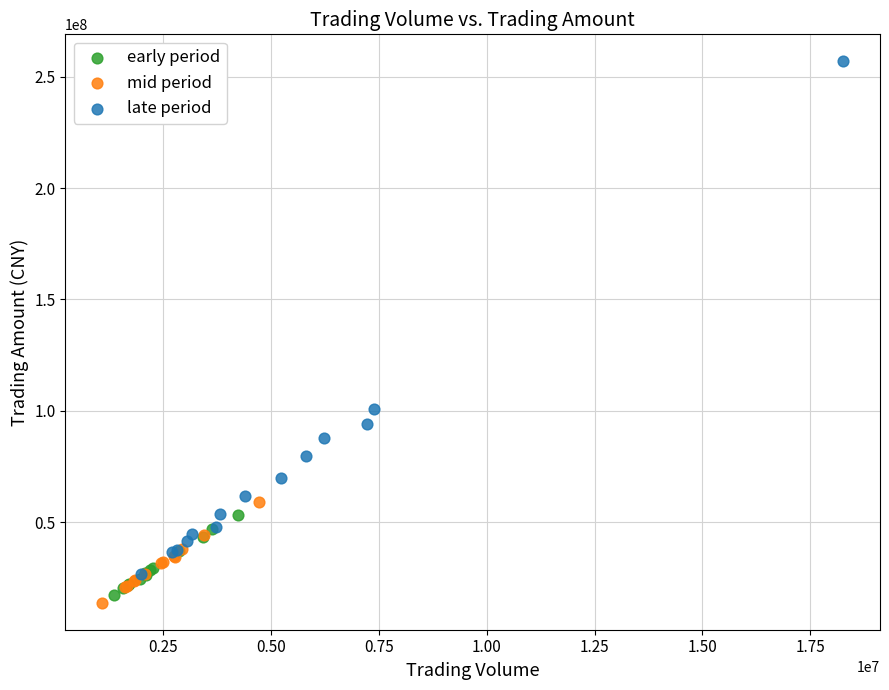

Which series contains the highest Y value?

late period